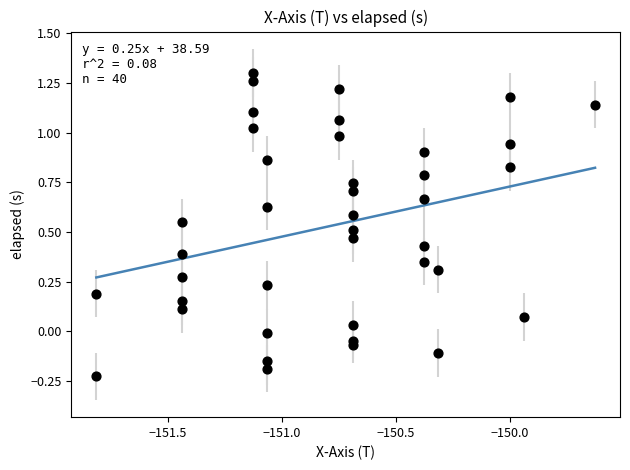

What is the range of X values (max minus min)?

2.2